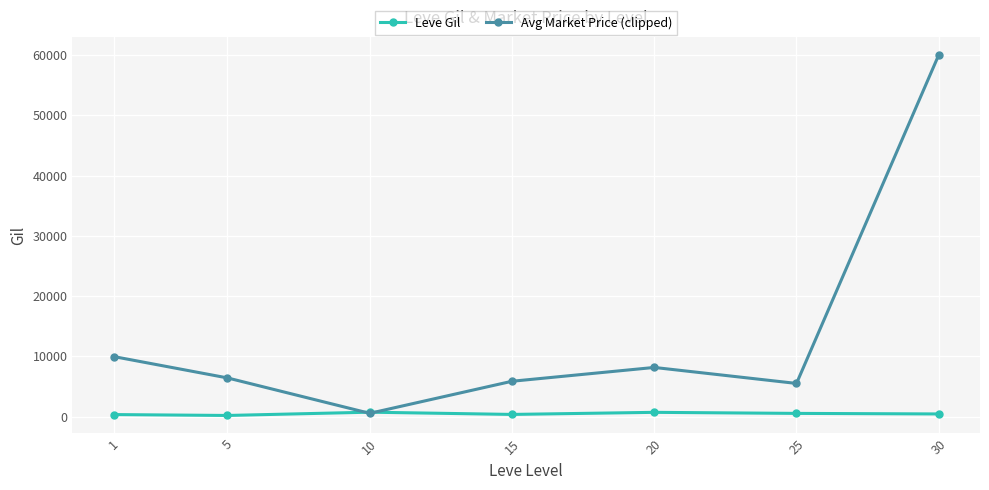

What is the total value across all series at 5?

6630.3